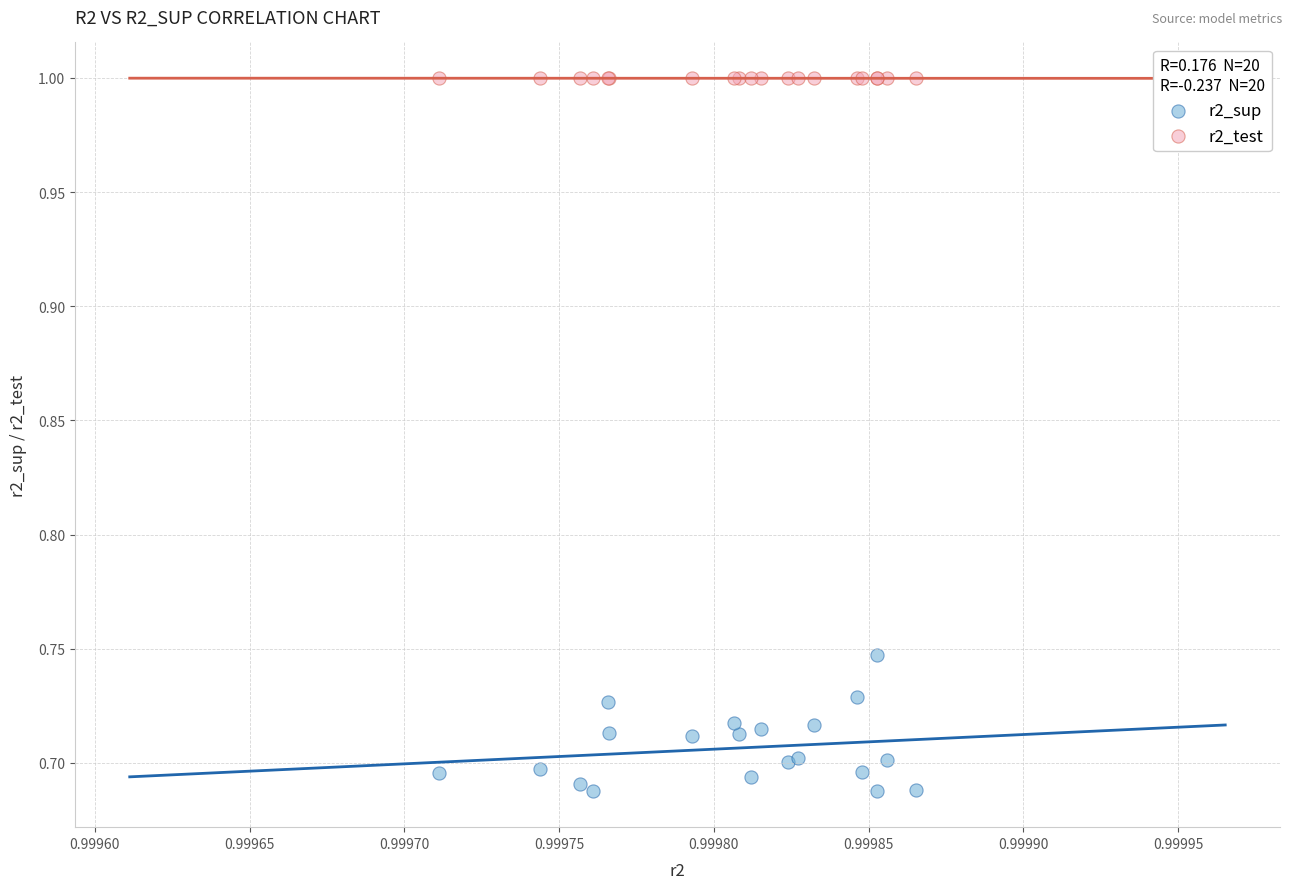

Which series reaches the maximum Y coordinate?

r2_test